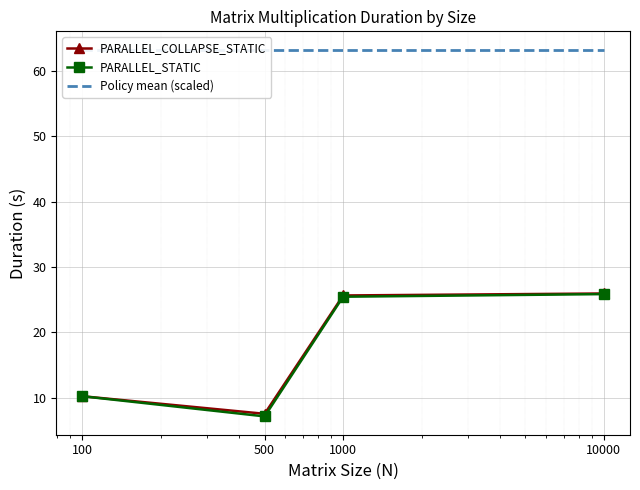

Is it true that PARALLEL_COLLAPSE_STATIC equals 41.8 at 1000?

False